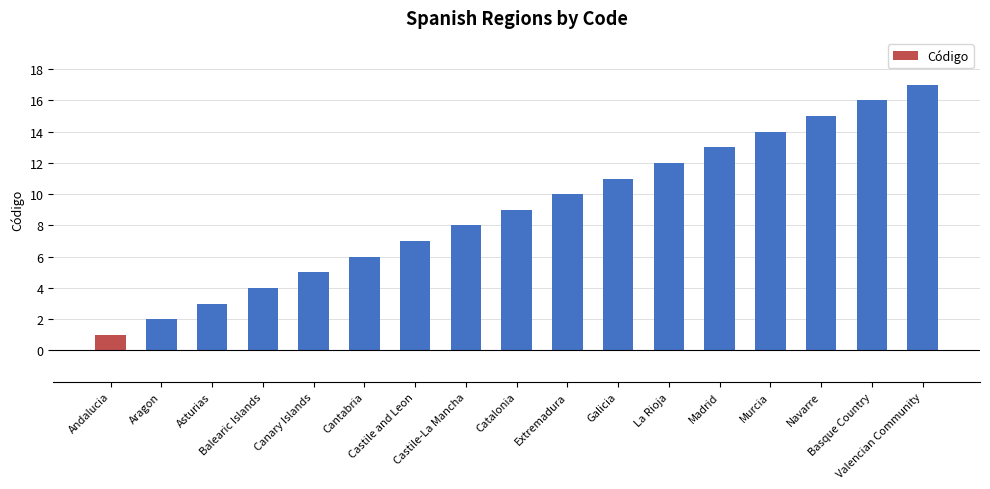

How many data points does each series have?

17